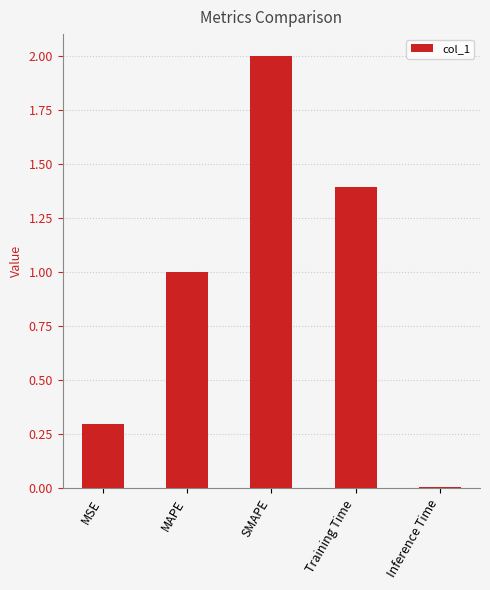

What is the value of the 2nd bar from the left?

1.0